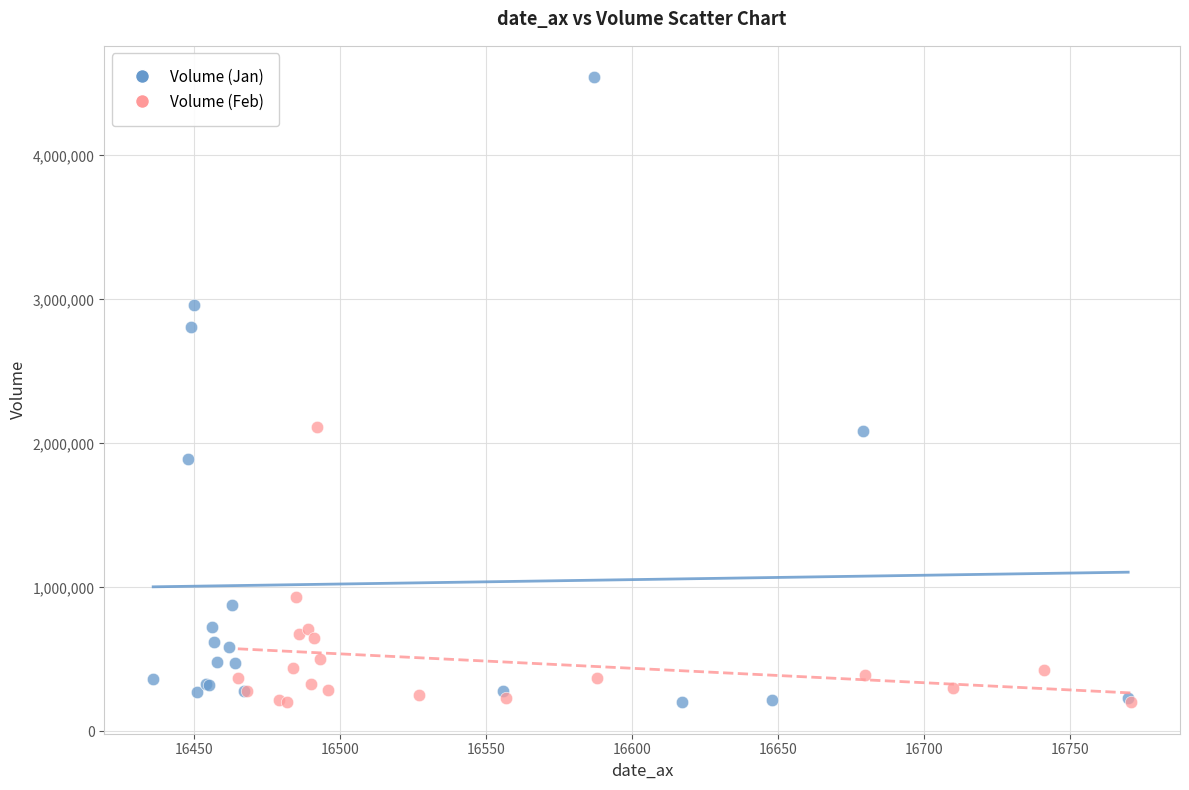

Which series reaches the maximum Y coordinate?

Volume (Jan)